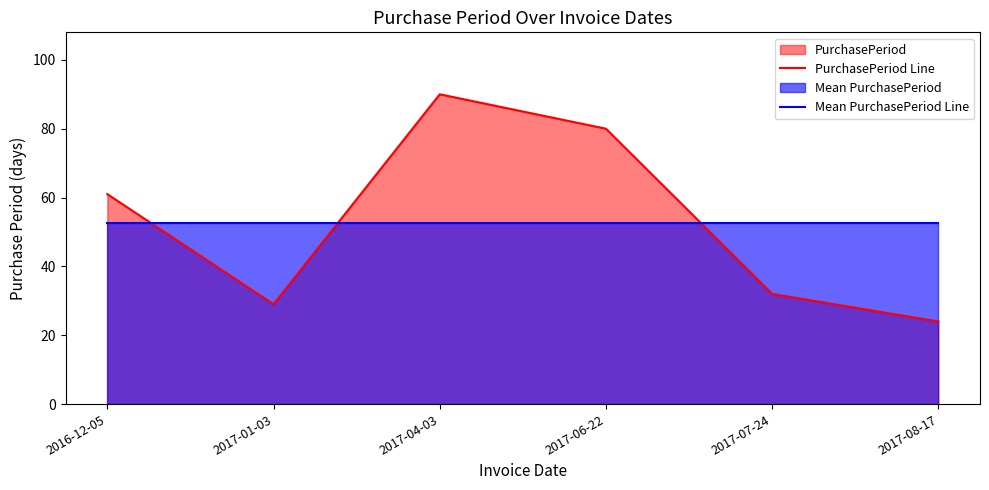

How many lines are shown in the chart?

2